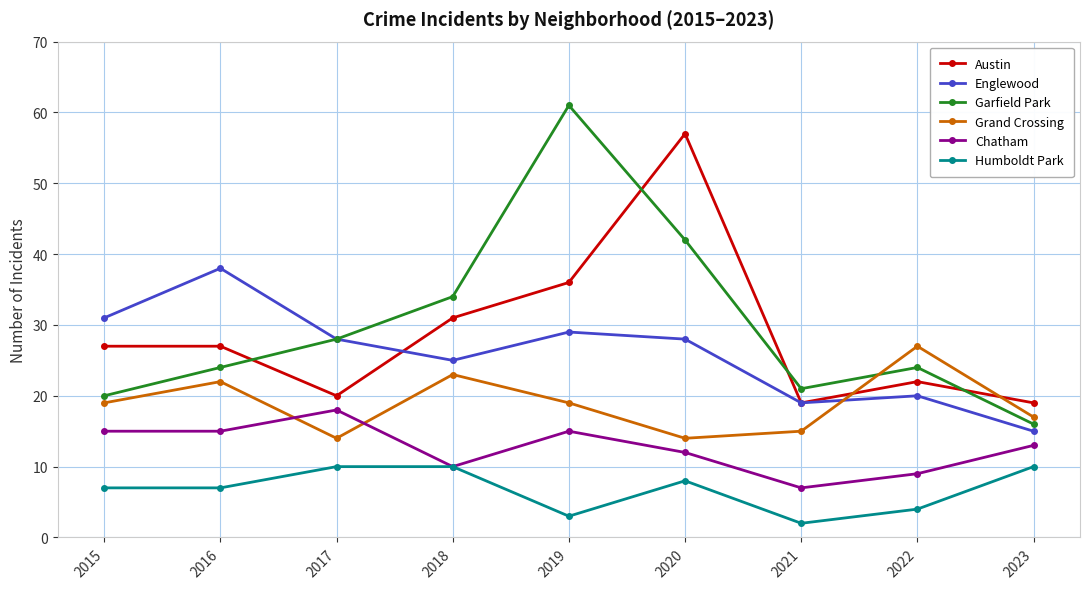

At 2022, list the series in order from largest to smallest.

Grand Crossing, Garfield Park, Austin, Englewood, Chatham, Humboldt Park